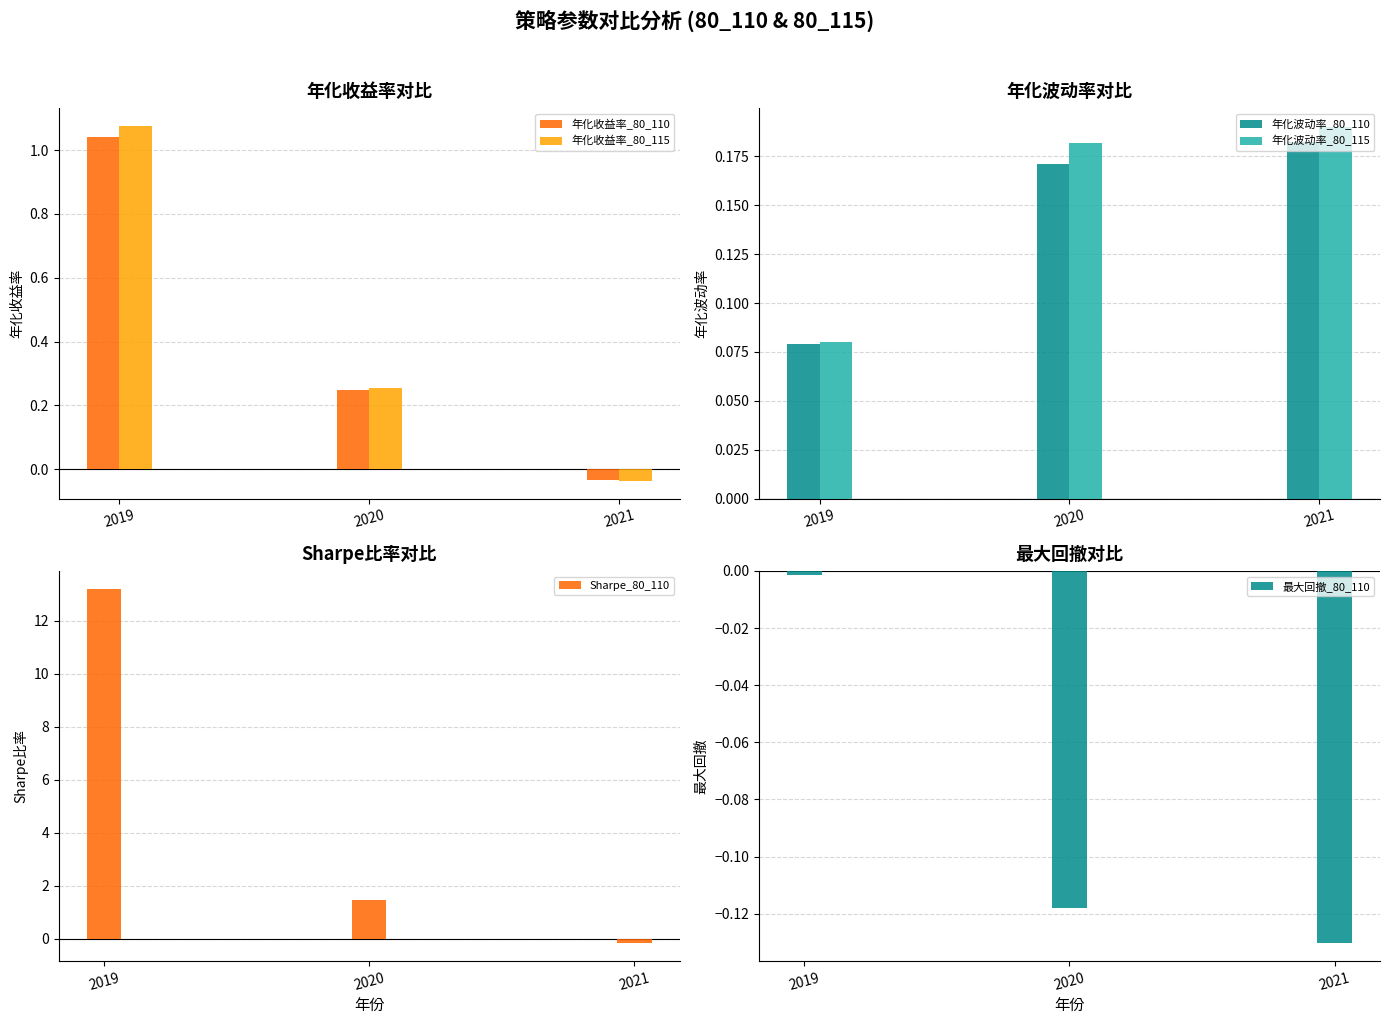

The value of Sharpe_80_110 at 2020 is 1.4. True or false?

True